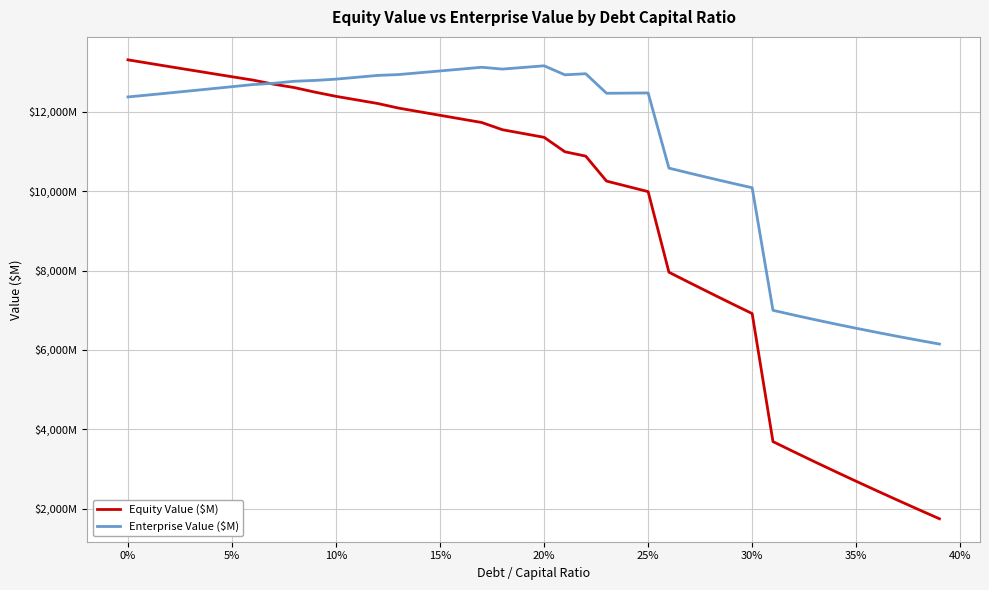

Is this an area chart (filled region under the line)?

No